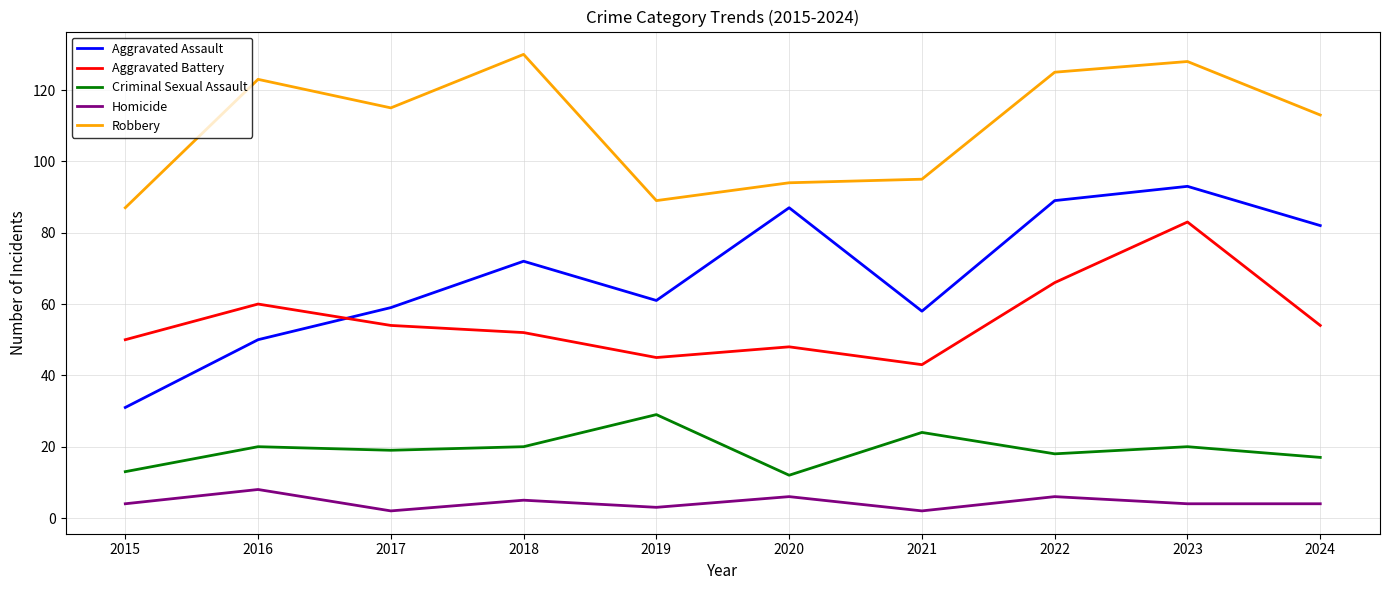

At 2019, list the series in order from largest to smallest.

Robbery, Aggravated Assault, Aggravated Battery, Criminal Sexual Assault, Homicide